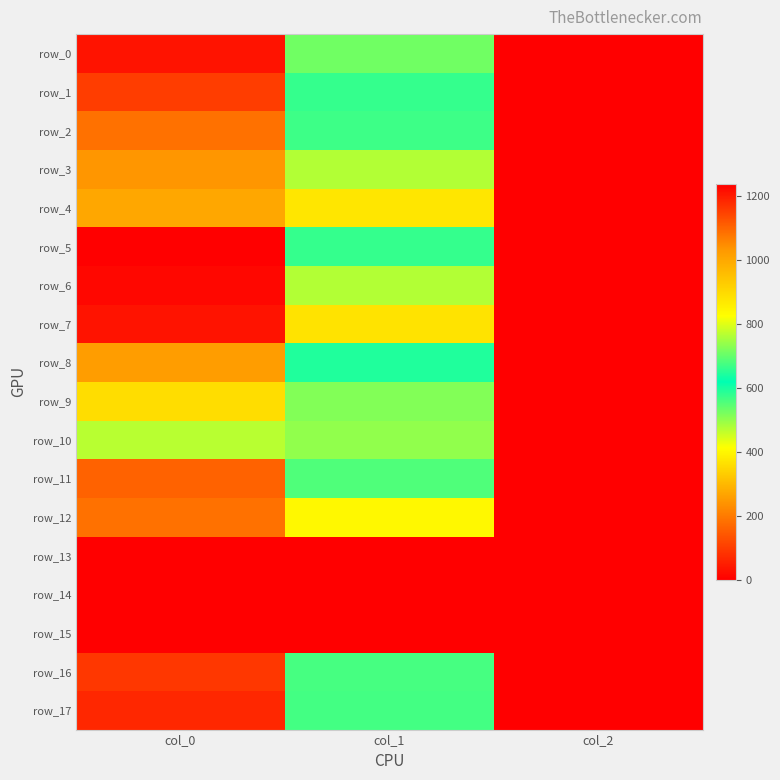

How many series are shown in this chart?

18